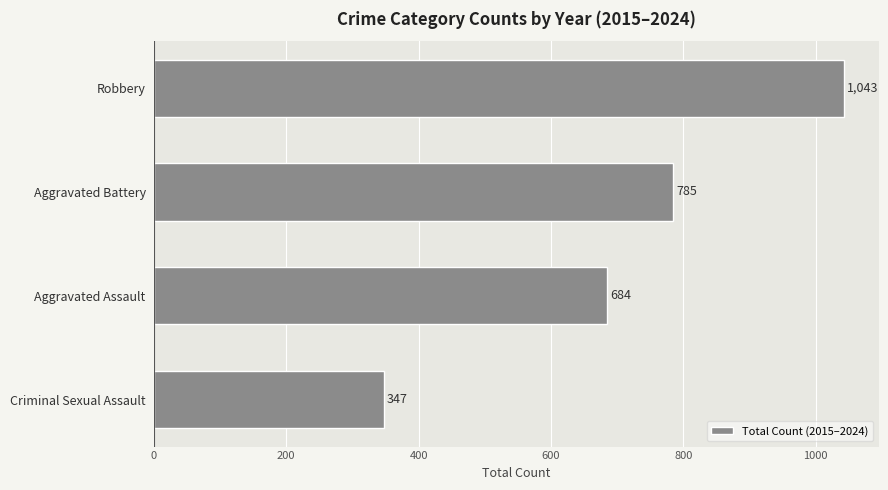

Reading bottom to top, extract all data points from this chart.

Criminal Sexual Assault=347	Aggravated Assault=684	Aggravated Battery=785	Robbery=1043